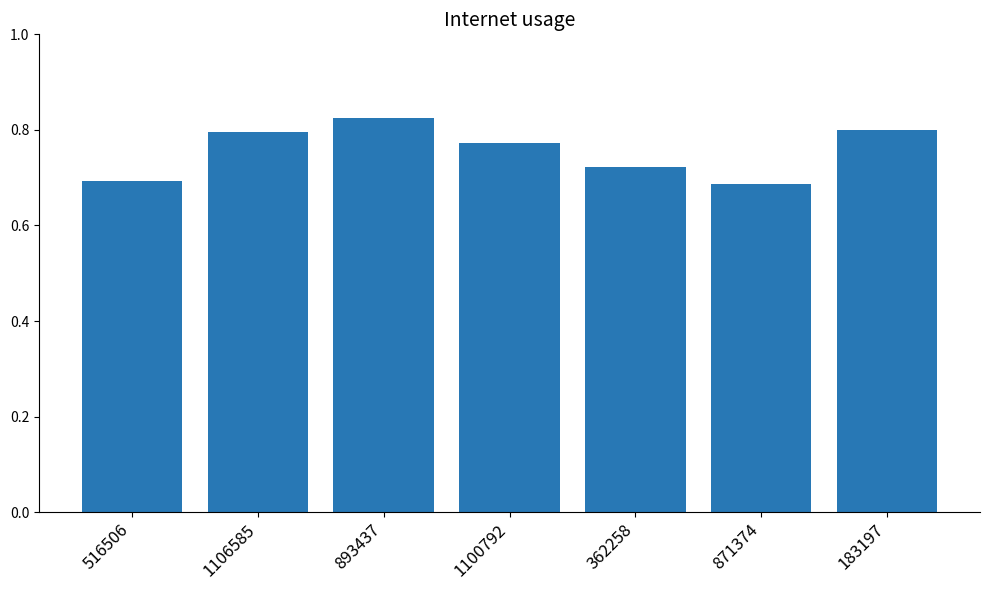

Are the bars grouped side by side (vs. stacked)?

No